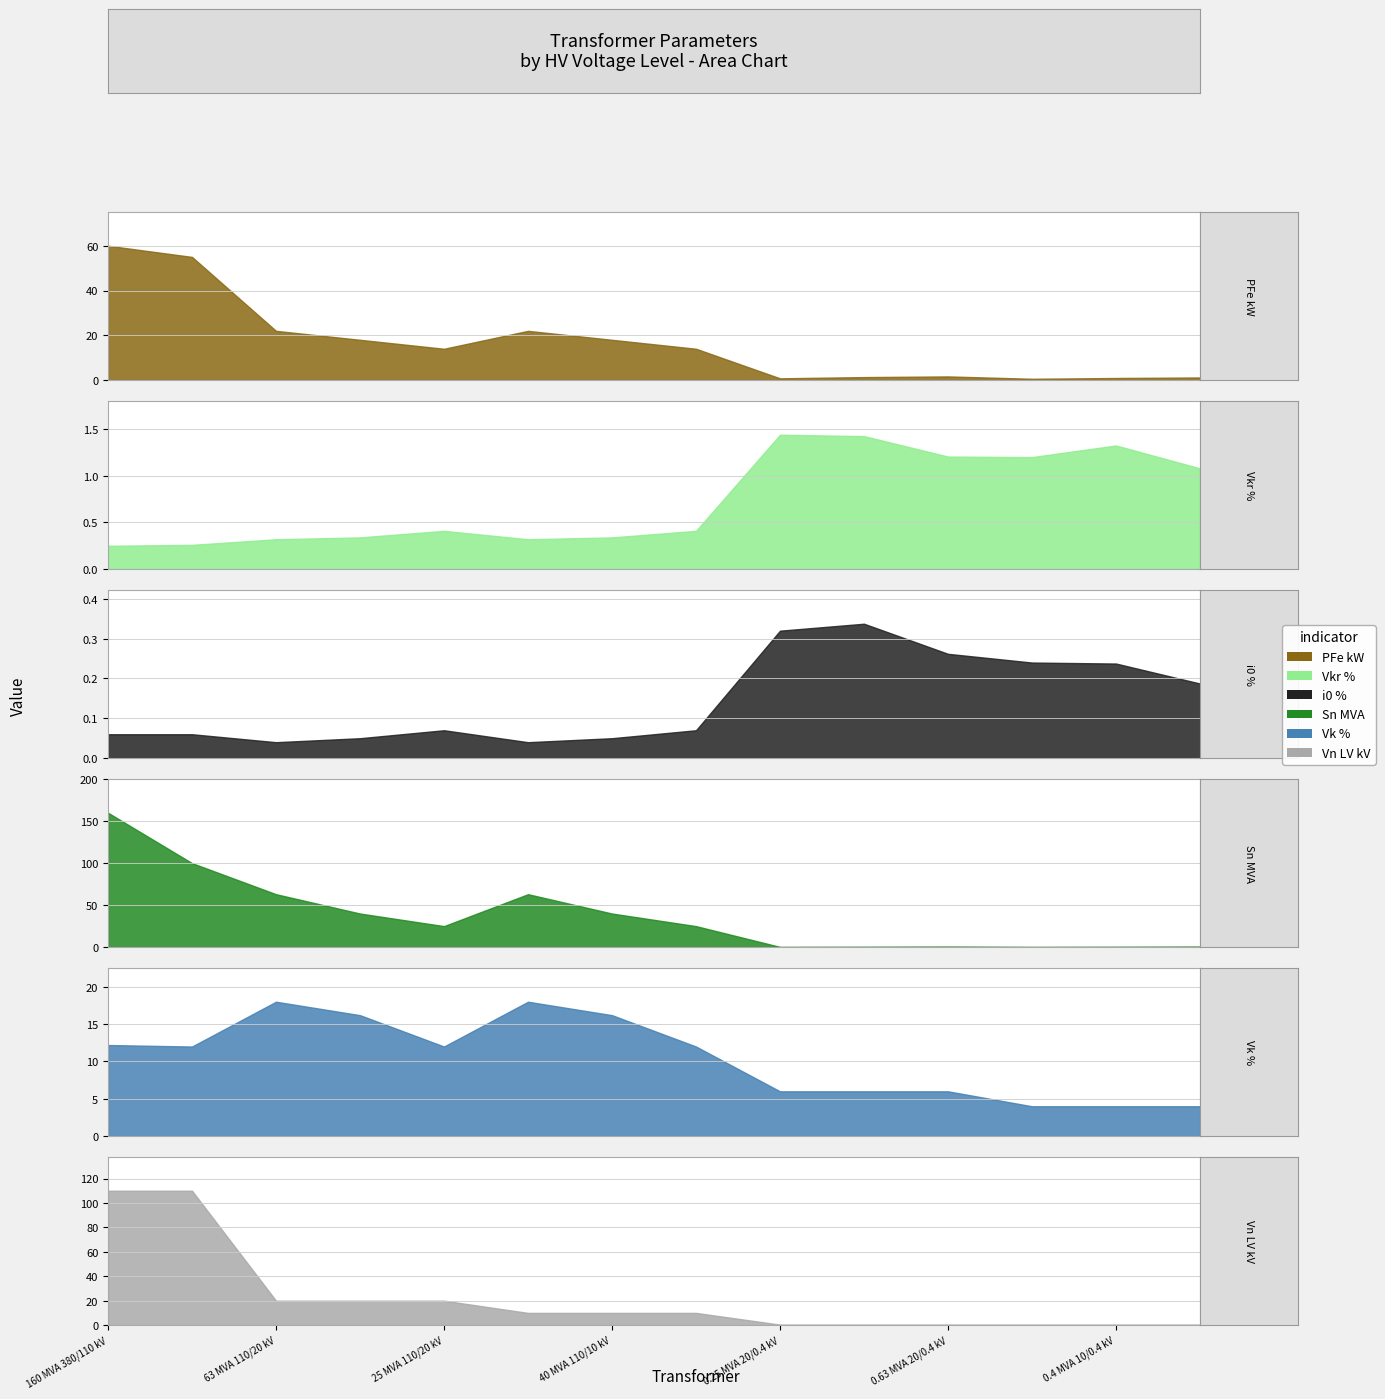

What is the maximum value for sn_mva?

160.0